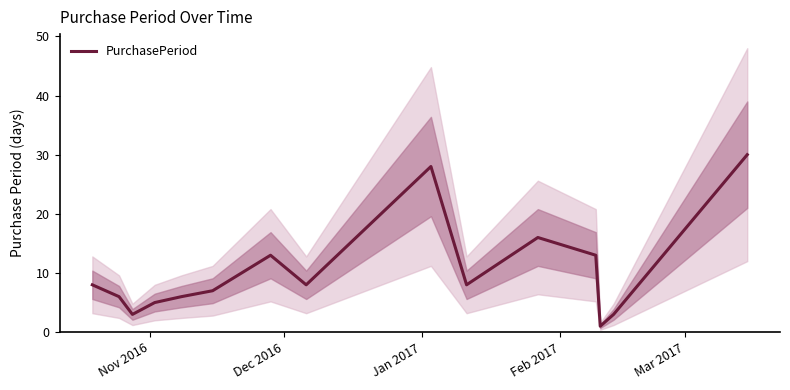

What is the highest value of the PurchasePeriod series?

30